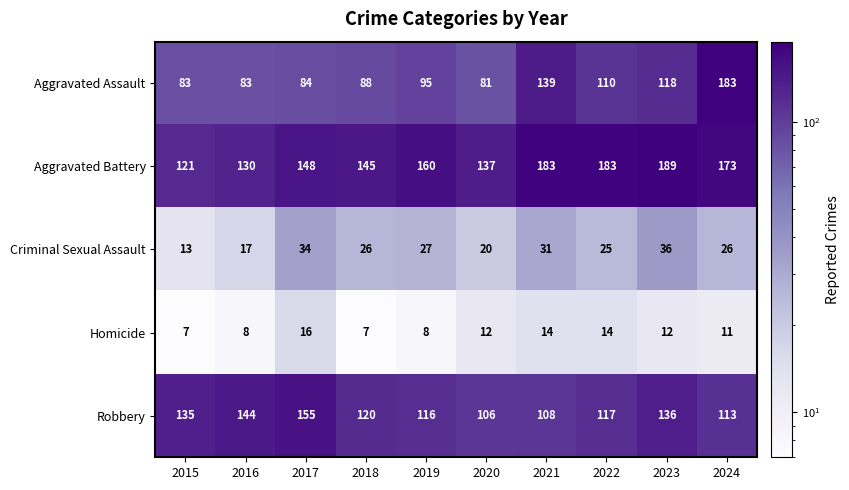

At which category is the sum across all series the highest?

2024